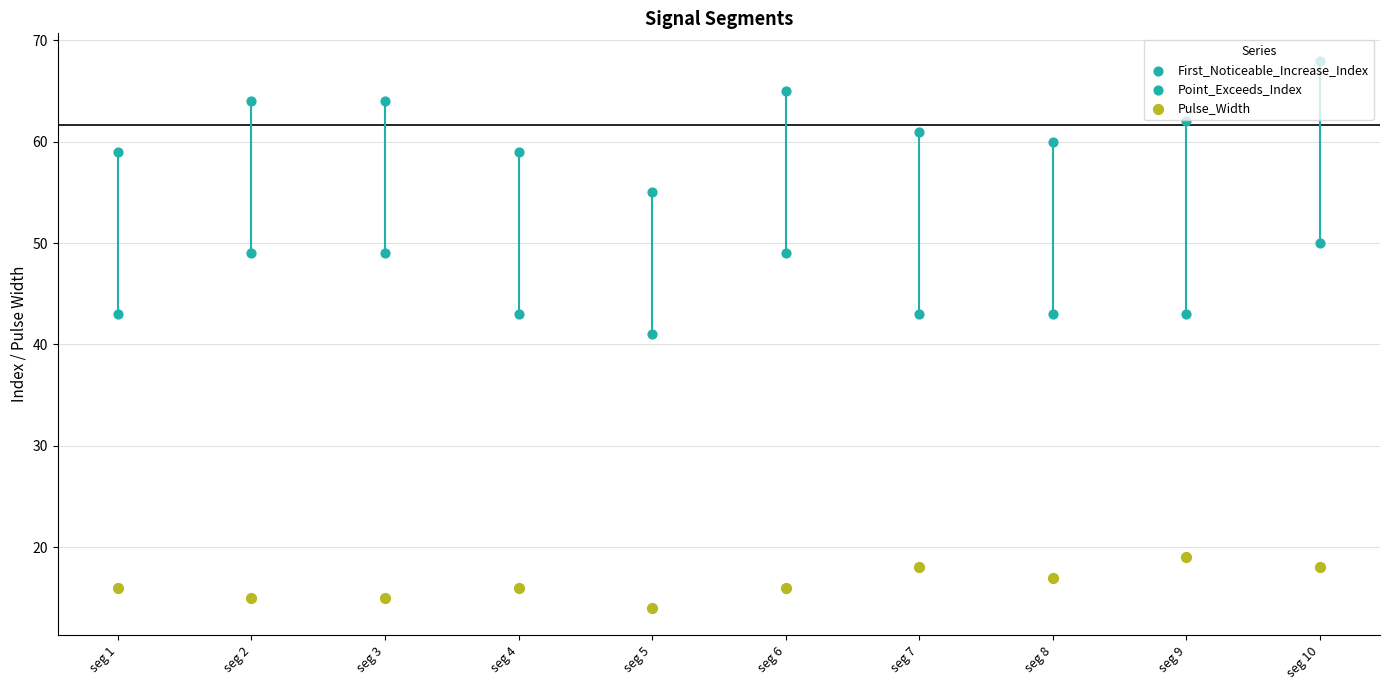

Which series contains the highest Y value?

Point_Exceeds_Index